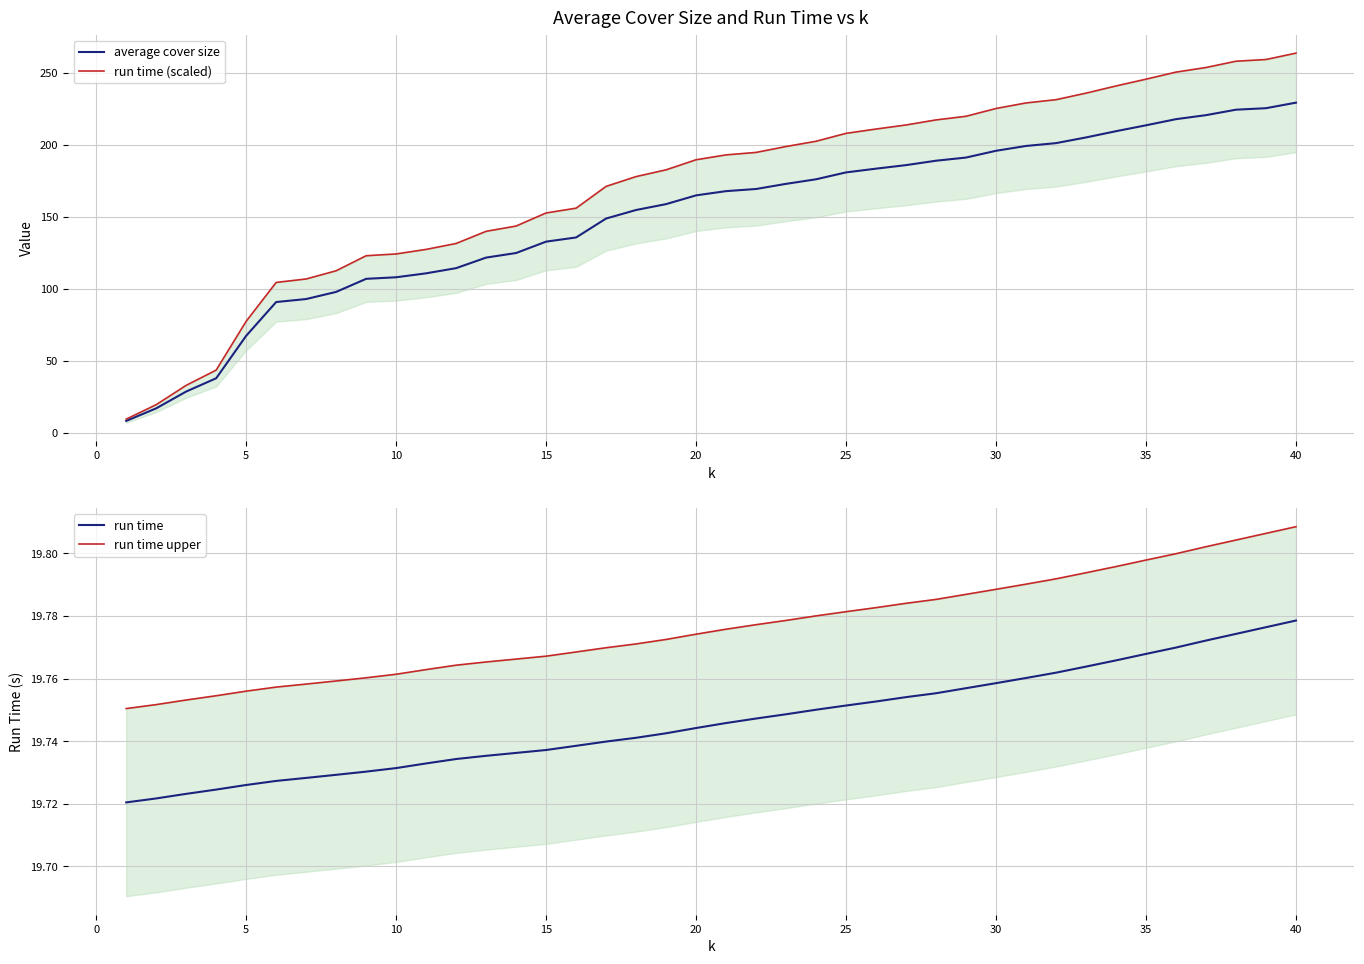

Which series has the widest spread of values?

run time (scaled)